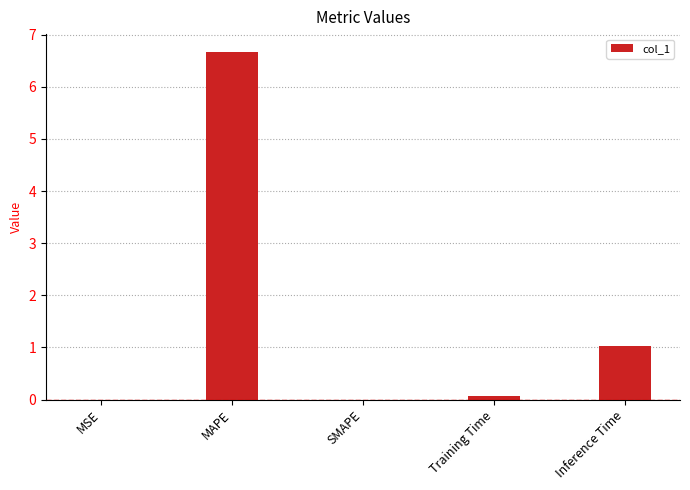

How many categories are shown in the chart?

5